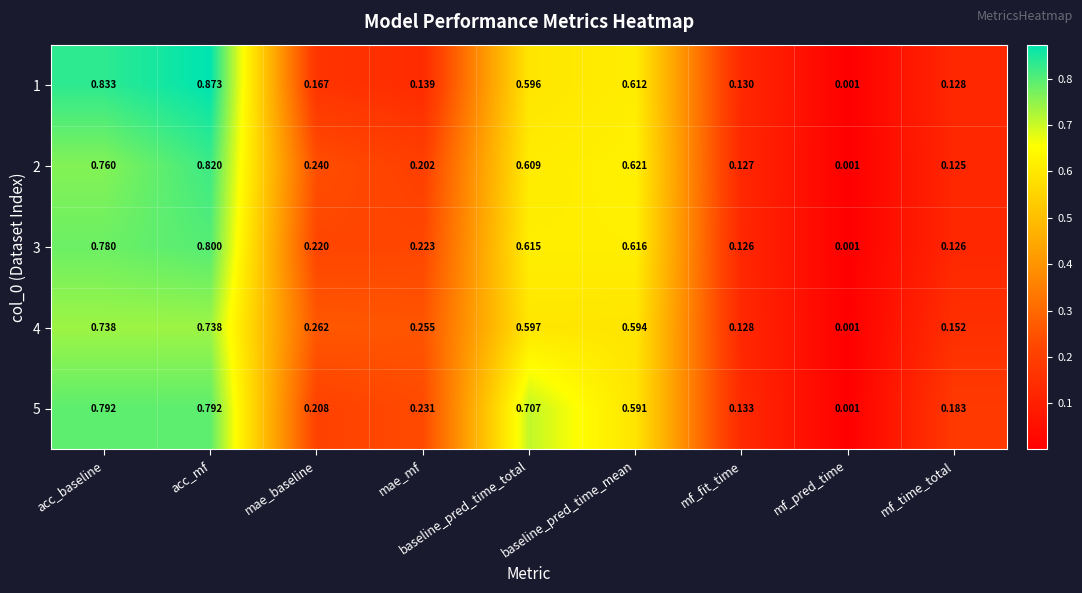

At which category is the sum across all series the highest?

acc_mf